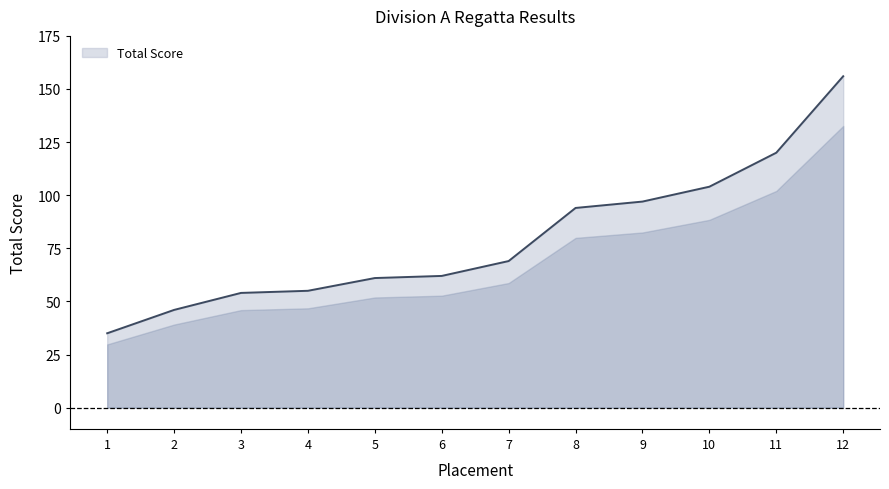

What is the change in value from 2 to 11?

+74